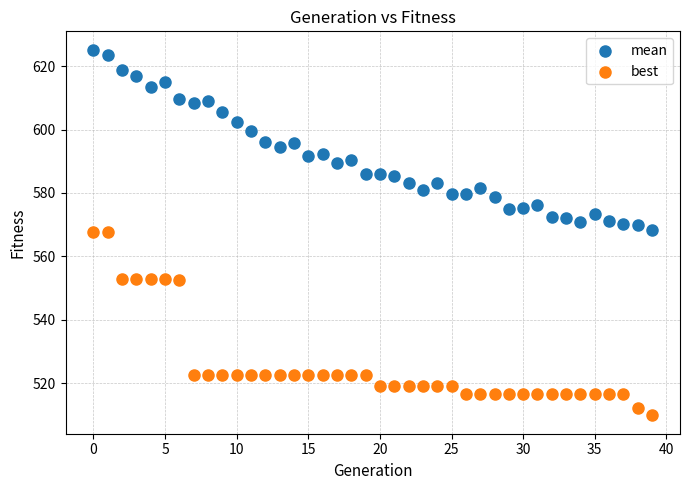

Across all data points, what is the range of Y values (max minus min)?

115.4